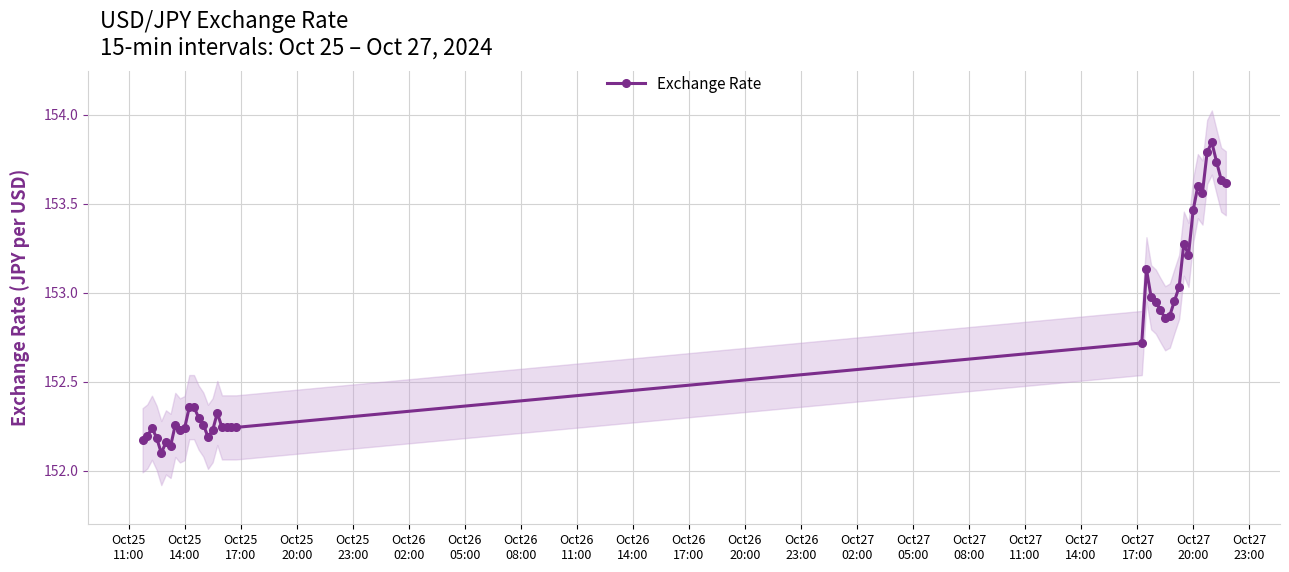

How many interior local peaks (higher than both neighbors) does the data have?

8